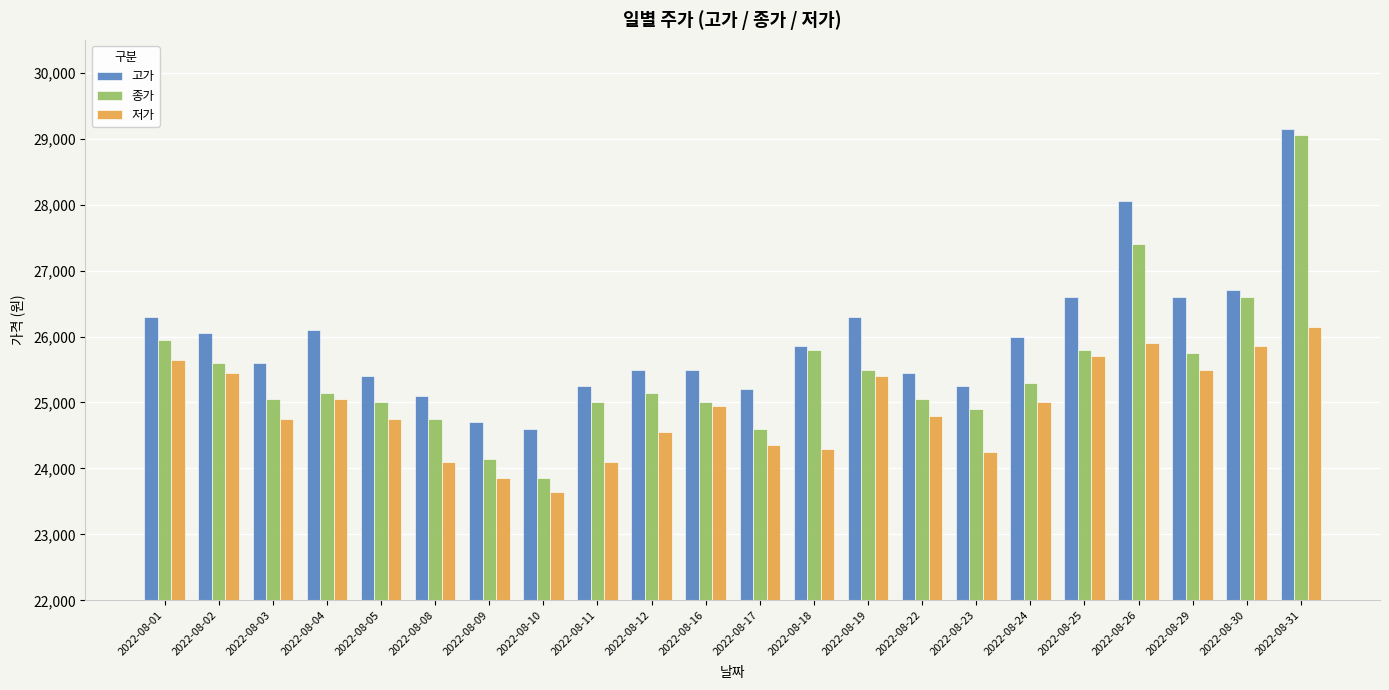

How many bars are there in total?

66